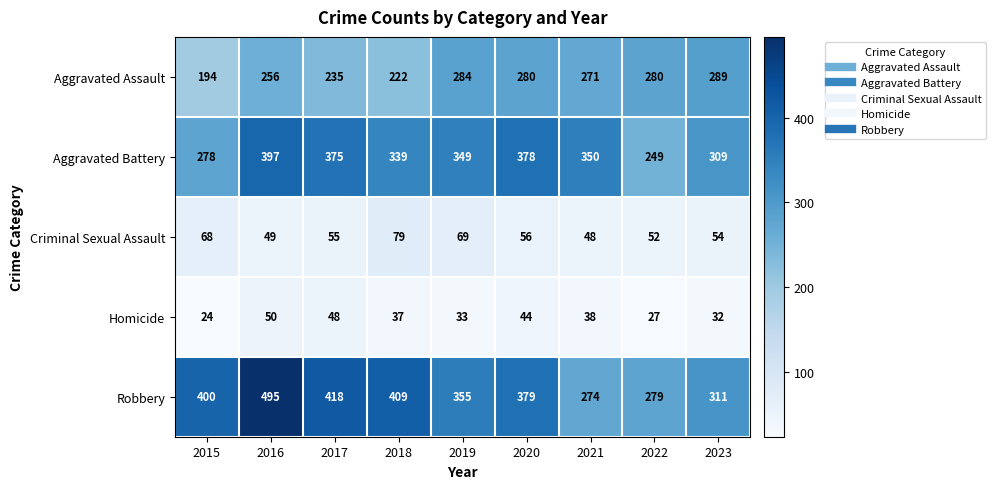

Which label corresponds to the largest value in the chart?

2016